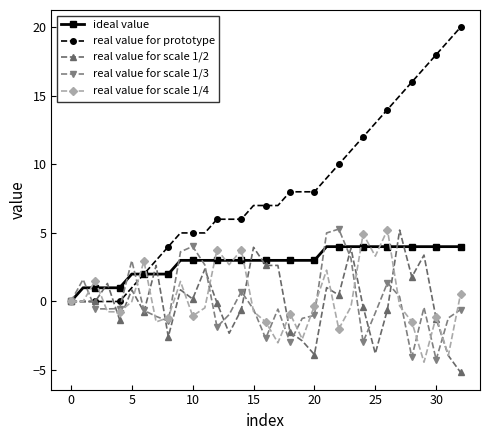

How many series are shown in this chart?

5